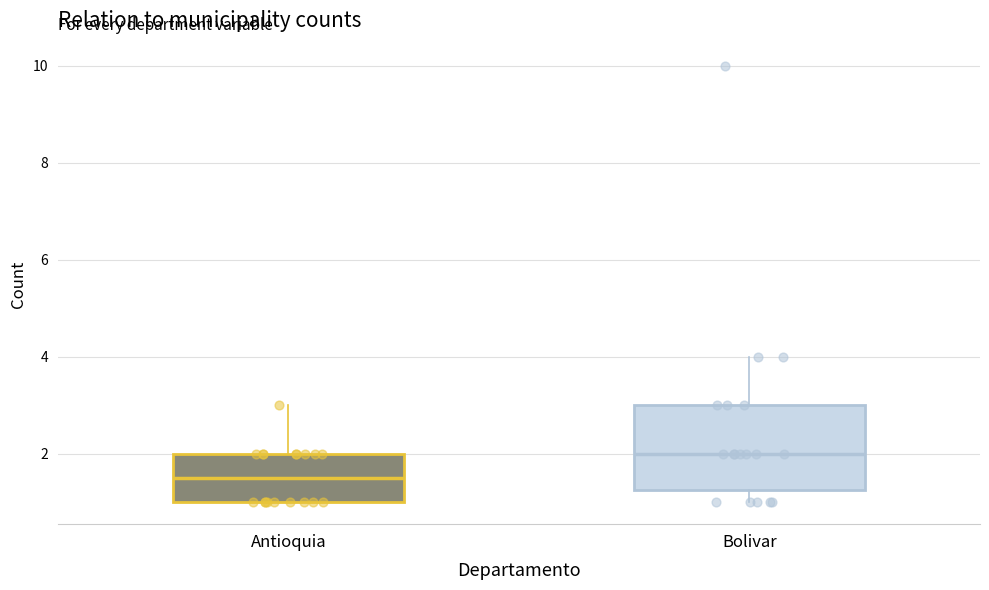

Where does the upper whisker of the box for Bolivar end on the y-axis? The values are not printed on the chart, so give them approximately, as read against the axis.

4.0